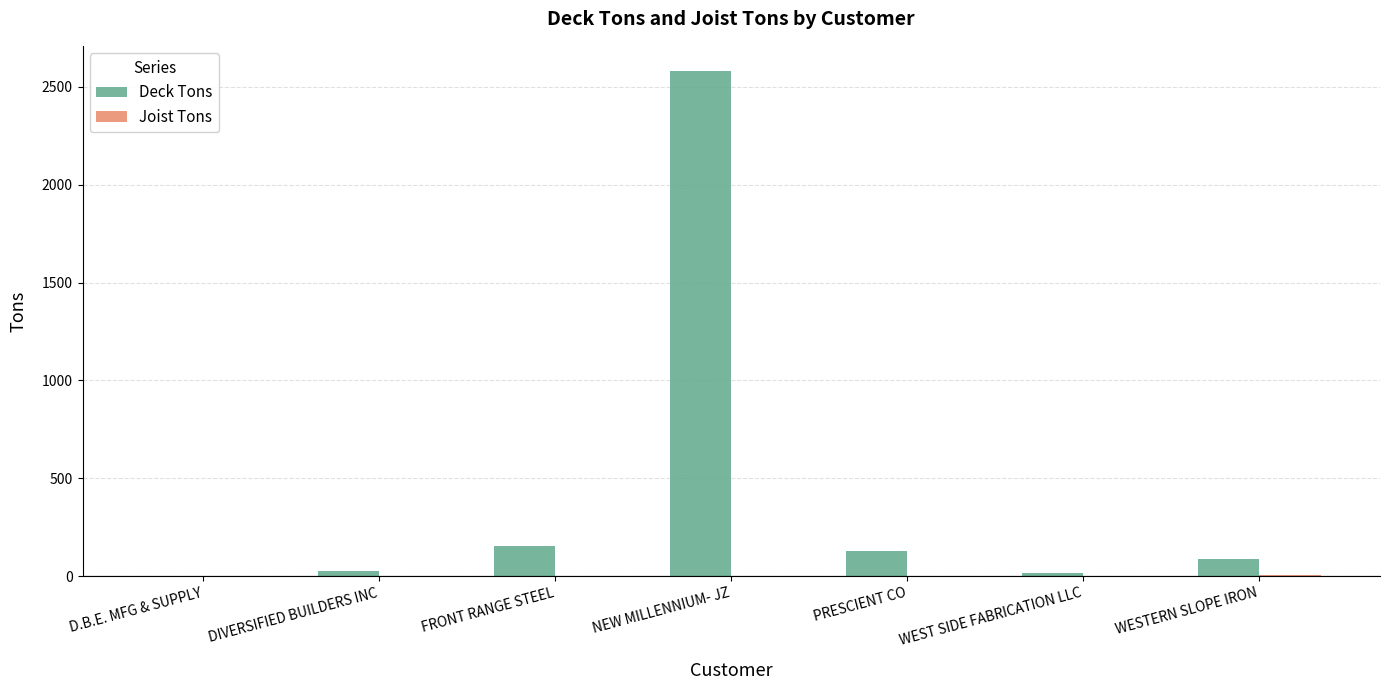

Where does the Deck Tons series first go above 86?

FRONT RANGE STEEL